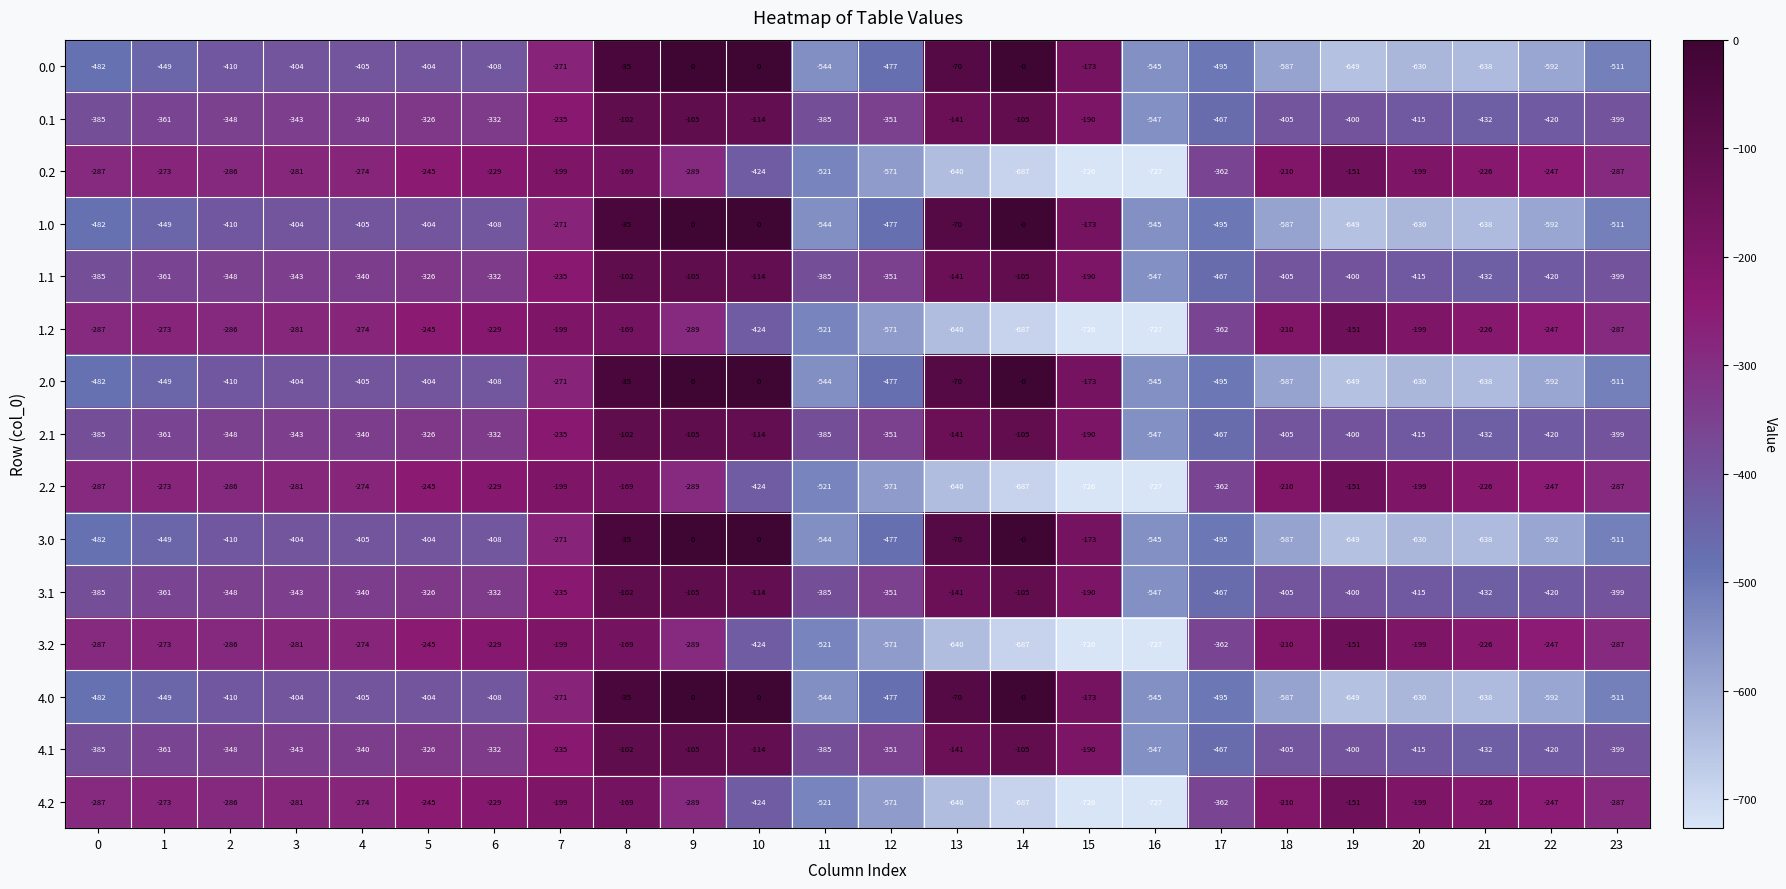

Is the value of 0.1 at 21 greater than the value of 0.2 at 14?

Yes